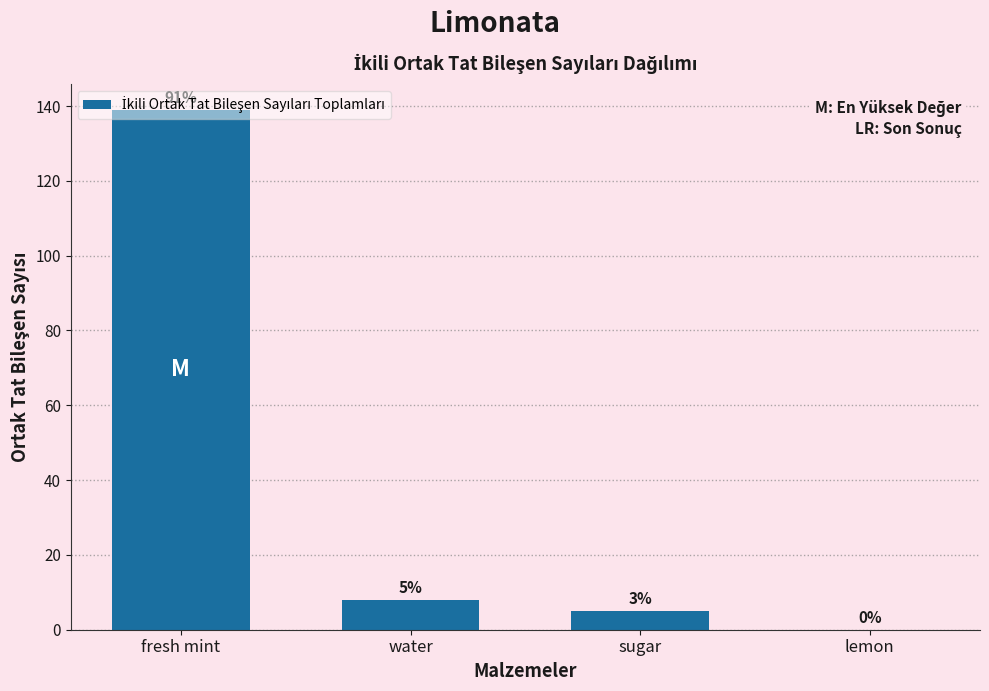

Which has a higher value, fresh mint or sugar?

fresh mint